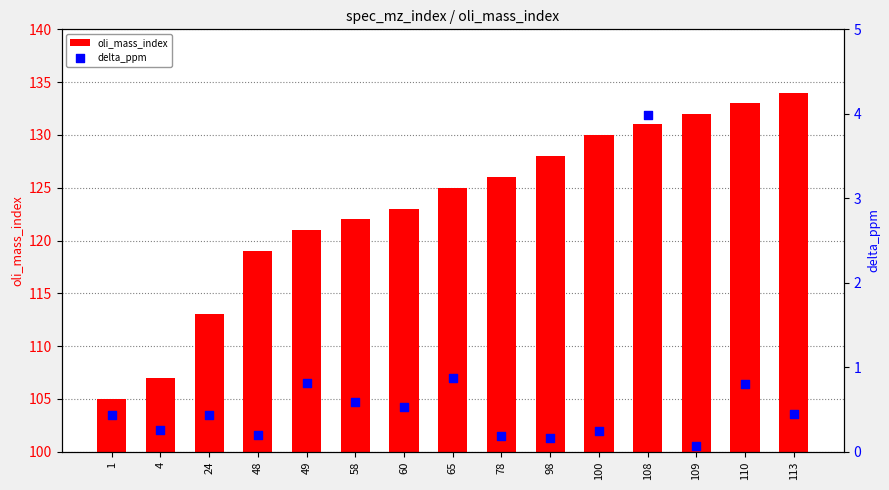

Which series contains the lowest Y value?

delta_ppm